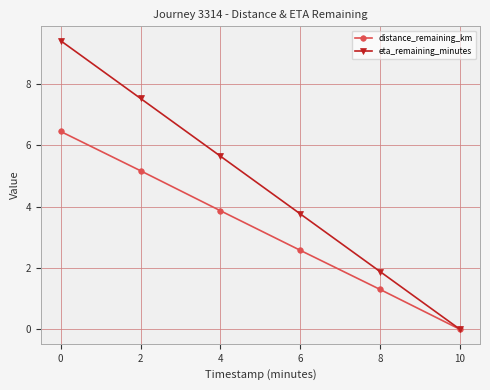

What is the value of the distance_remaining_km point at the 4th from the left?

2.6